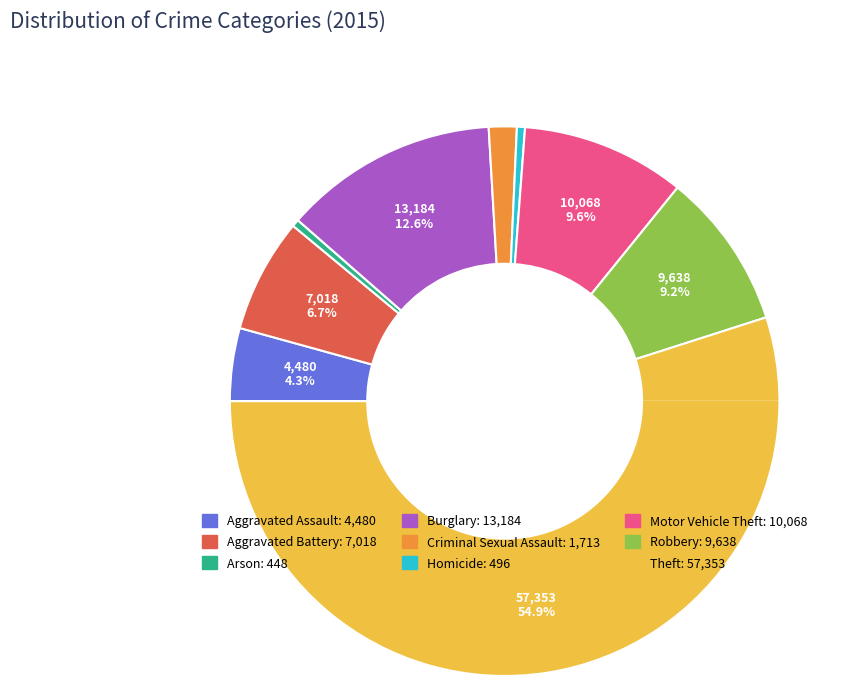

Combined, do Theft and Aggravated Battery account for over 50%?

Yes